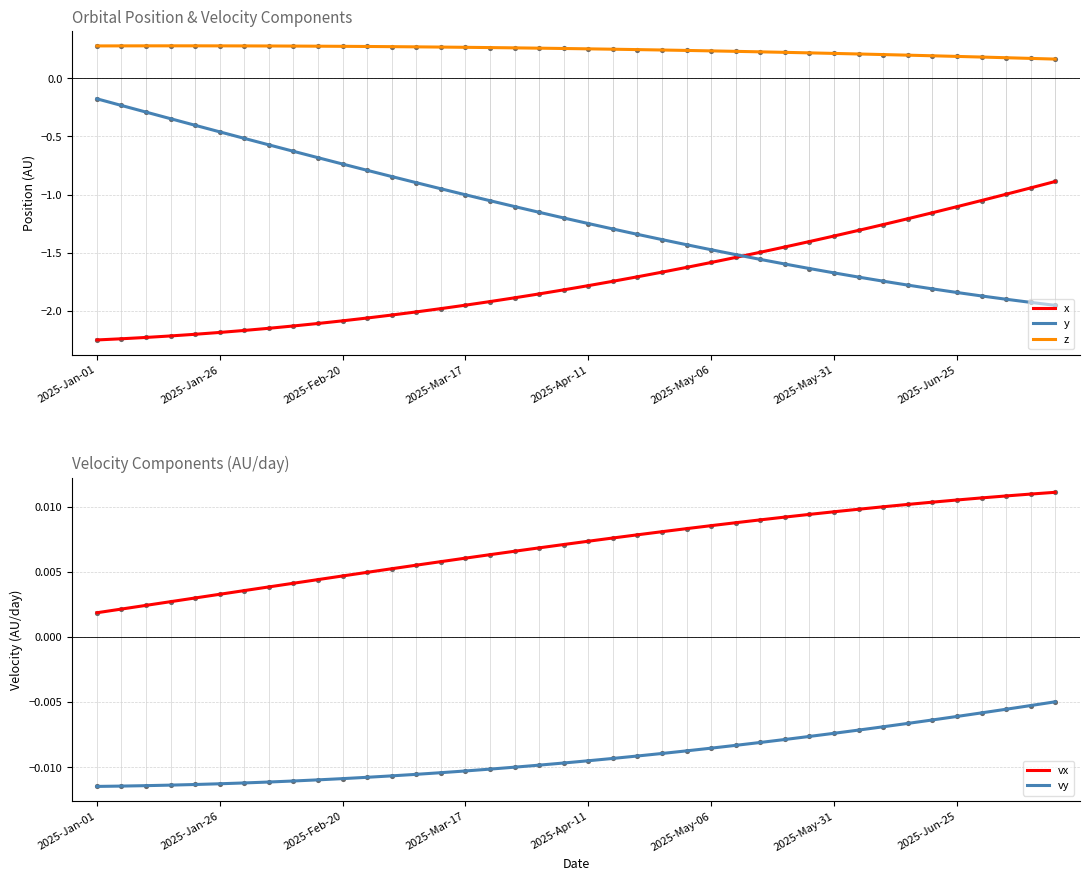

What are all the series names shown in the legend?

x, y, z, vx, vy